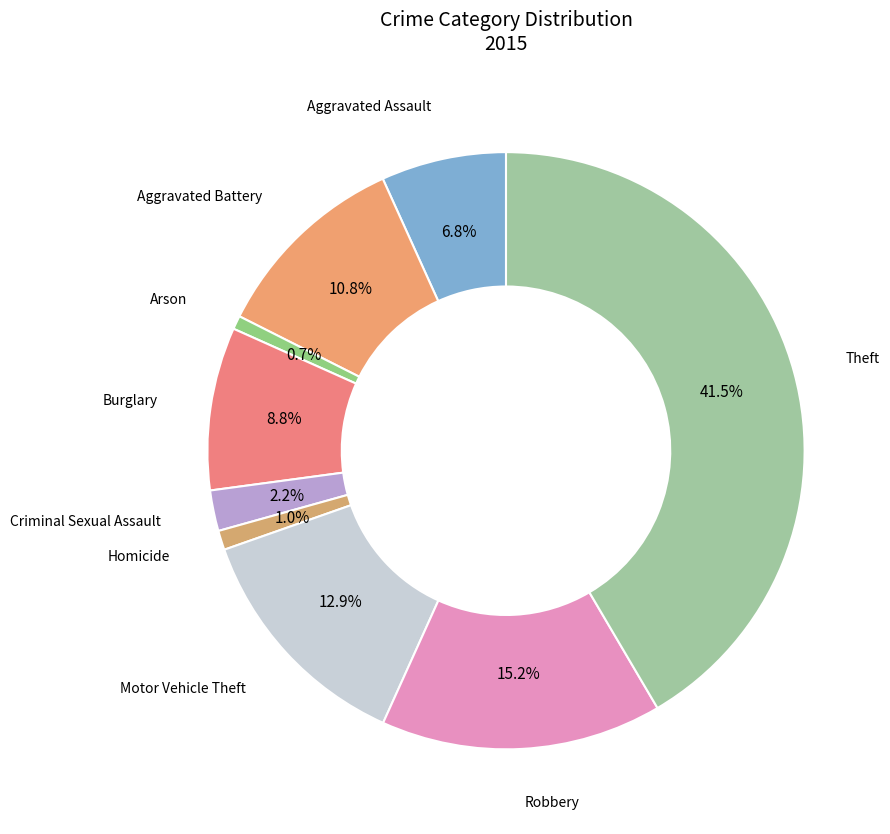

Count the number of slices in the pie.

9